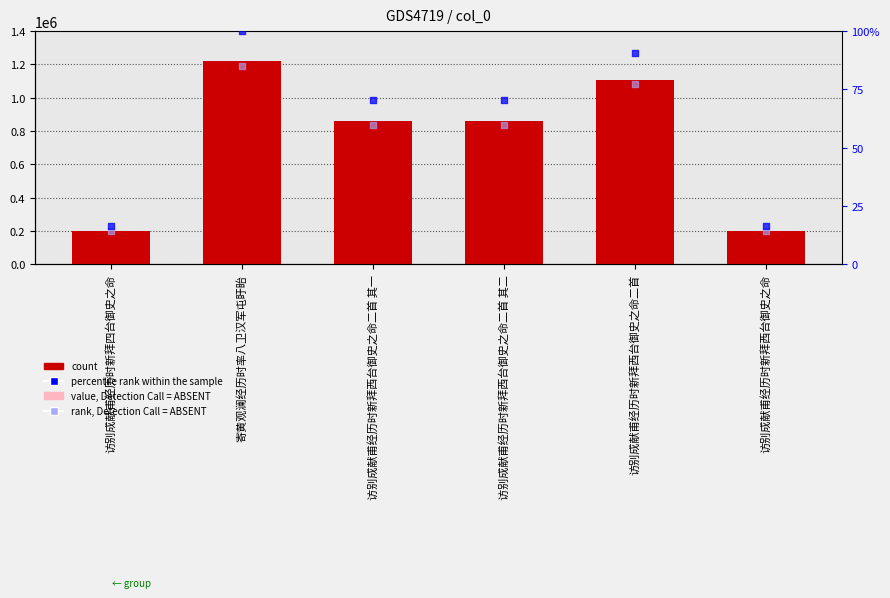

Which series reaches the minimum Y coordinate?

rank, Detection Call = ABSENT